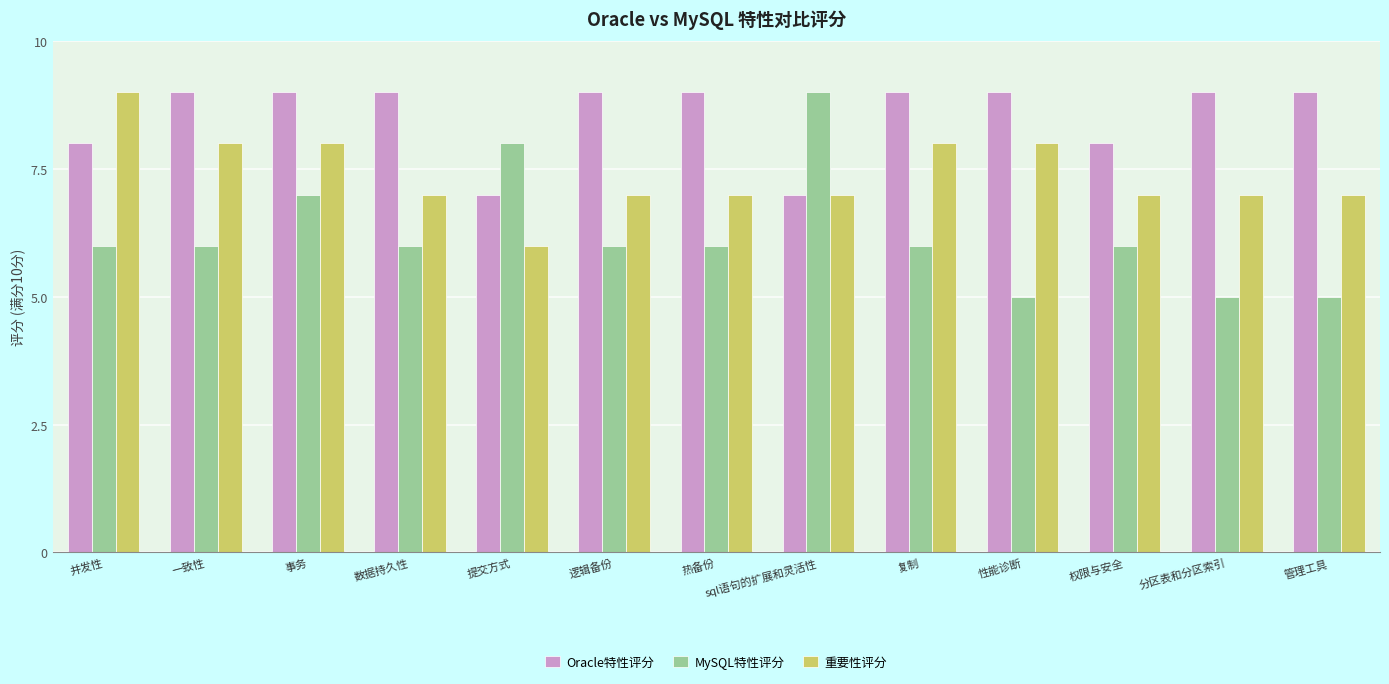

Reading left to right, list all the values displayed in this chart.

Oracle特性评分: 并发性=8	一致性=9	事务=9	数据持久性=9	提交方式=7	逻辑备份=9	热备份=9	sql语句的扩展和灵活性=7	复制=9	性能诊断=9	权限与安全=8	分区表和分区索引=9	管理工具=9
MySQL特性评分: 并发性=6	一致性=6	事务=7	数据持久性=6	提交方式=8	逻辑备份=6	热备份=6	sql语句的扩展和灵活性=9	复制=6	性能诊断=5	权限与安全=6	分区表和分区索引=5	管理工具=5
重要性评分: 并发性=9	一致性=8	事务=8	数据持久性=7	提交方式=6	逻辑备份=7	热备份=7	sql语句的扩展和灵活性=7	复制=8	性能诊断=8	权限与安全=7	分区表和分区索引=7	管理工具=7